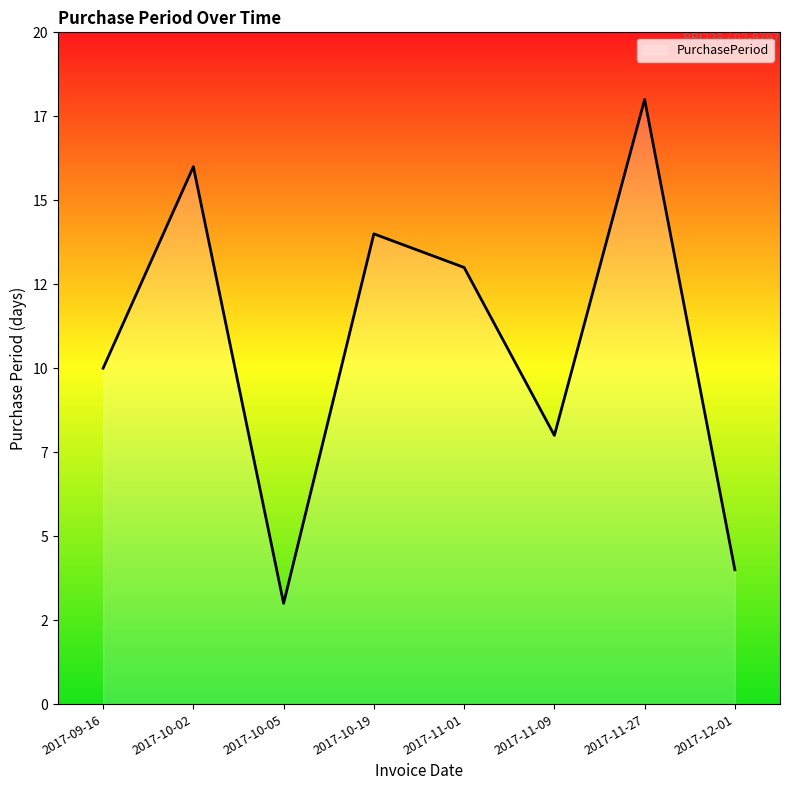

At which category does the chart reach its peak across all series?

2017-11-27